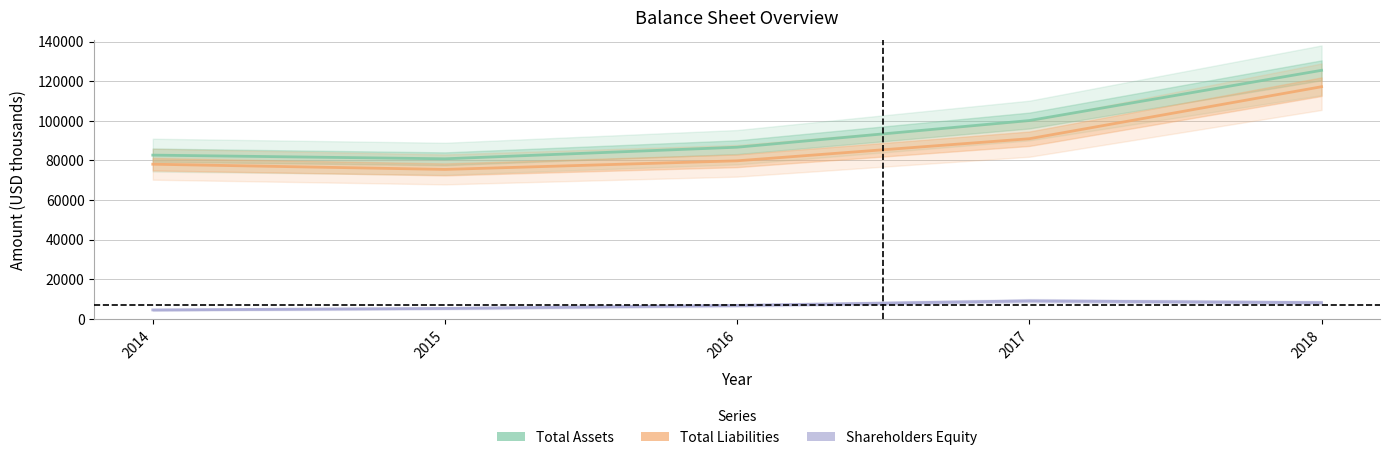

True or false: Total Assets has more than 2 points higher than both neighbors.

False